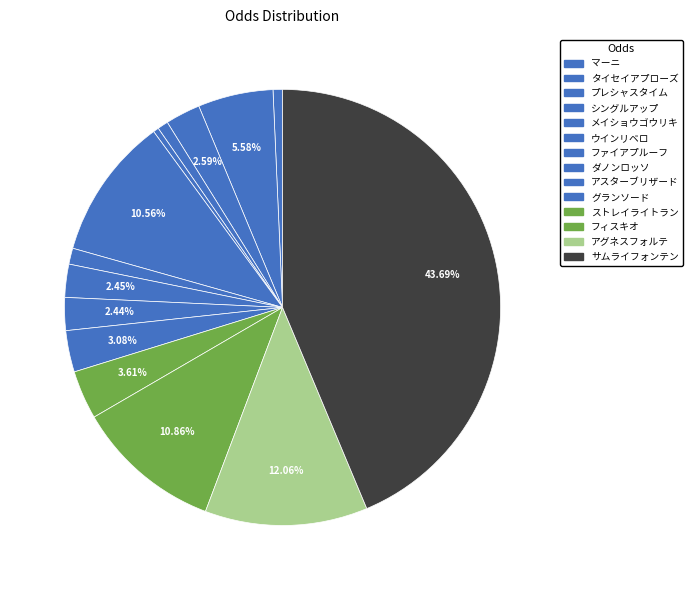

How many segments does this pie chart have?

14